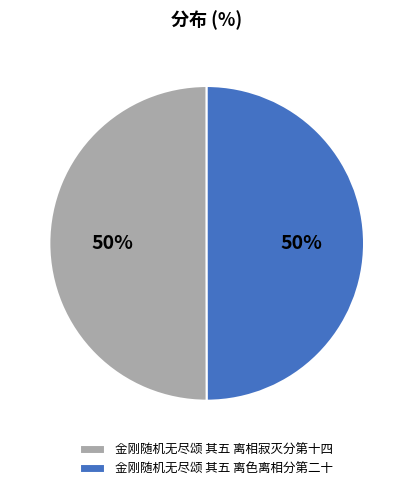

The 金刚随机无尽颂 其五 离色离相分第二十 slice represents 50% of the pie. True or false?

True